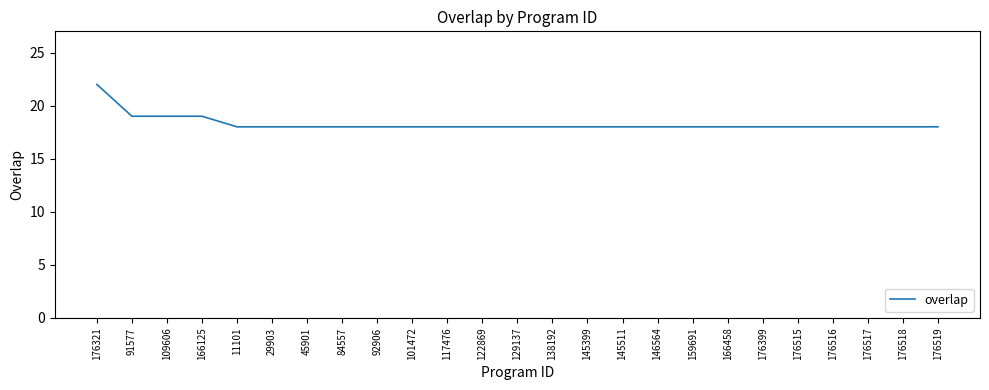

What is the smallest value displayed?

18